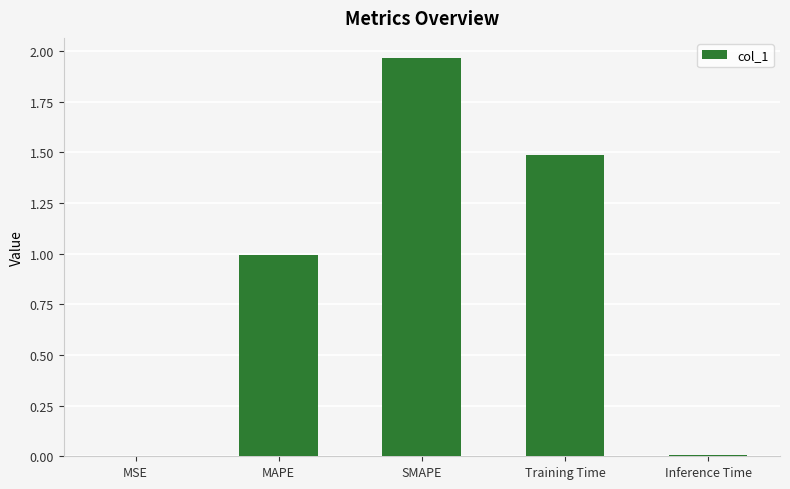

Read the value at Training Time.

1.5